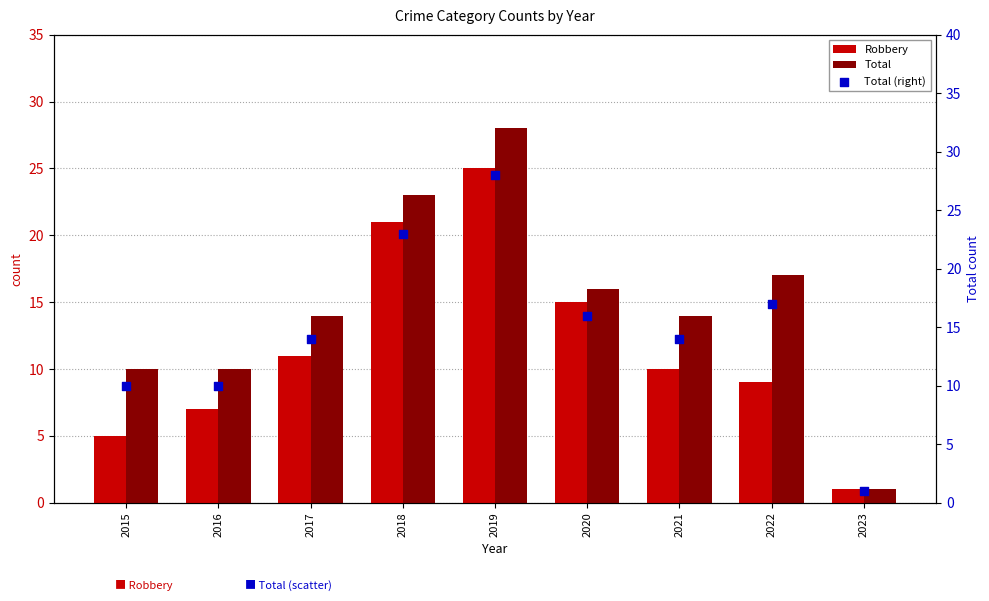

At how many categories does at least one series exceed 10?

6